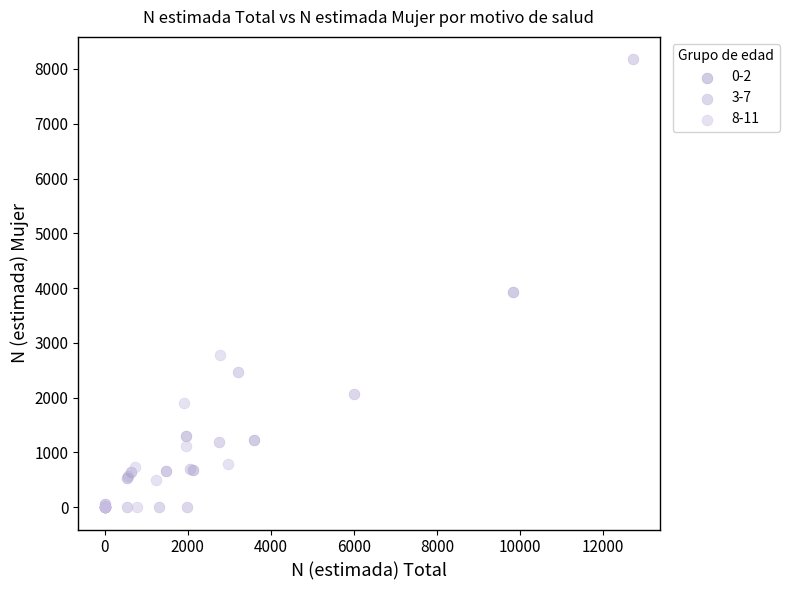

Which series contains the highest Y value?

3-7